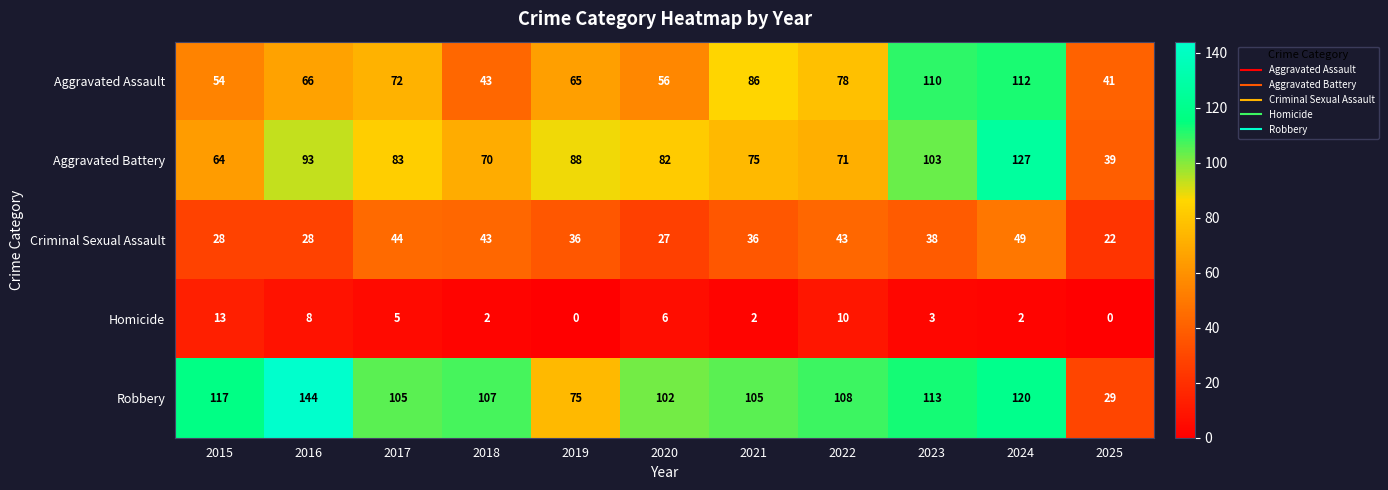

Where is Homicide nearest to the value 6?

2020